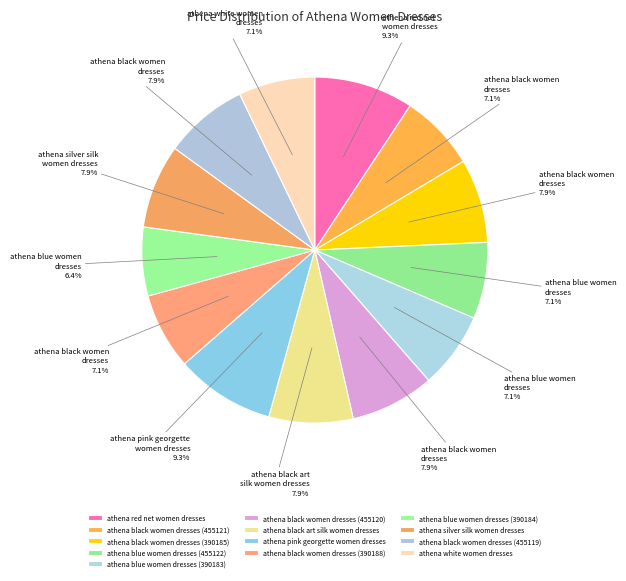

How many segments does this pie chart have?

13